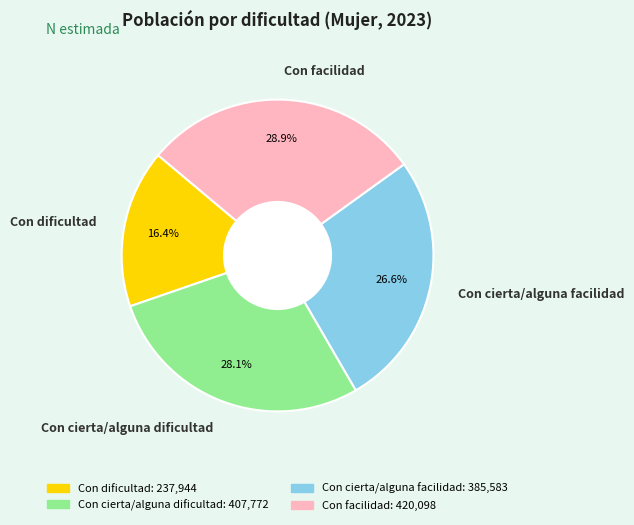

Rank the categories by value from lowest to highest.

Con dificultad, Con cierta/alguna facilidad, Con cierta/alguna dificultad, Con facilidad